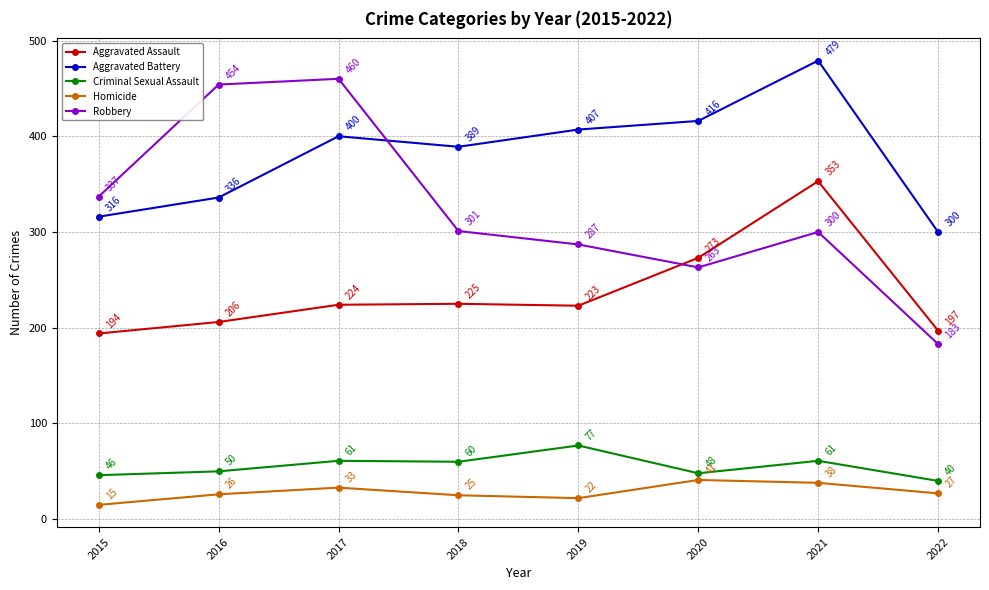

Reading left to right, extract all data points from this chart.

Aggravated Assault: 2015=194	2016=206	2017=224	2018=225	2019=223	2020=273	2021=353	2022=197
Aggravated Battery: 2015=316	2016=336	2017=400	2018=389	2019=407	2020=416	2021=479	2022=300
Criminal Sexual Assault: 2015=46	2016=50	2017=61	2018=60	2019=77	2020=48	2021=61	2022=40
Homicide: 2015=15	2016=26	2017=33	2018=25	2019=22	2020=41	2021=38	2022=27
Robbery: 2015=337	2016=454	2017=460	2018=301	2019=287	2020=263	2021=300	2022=183